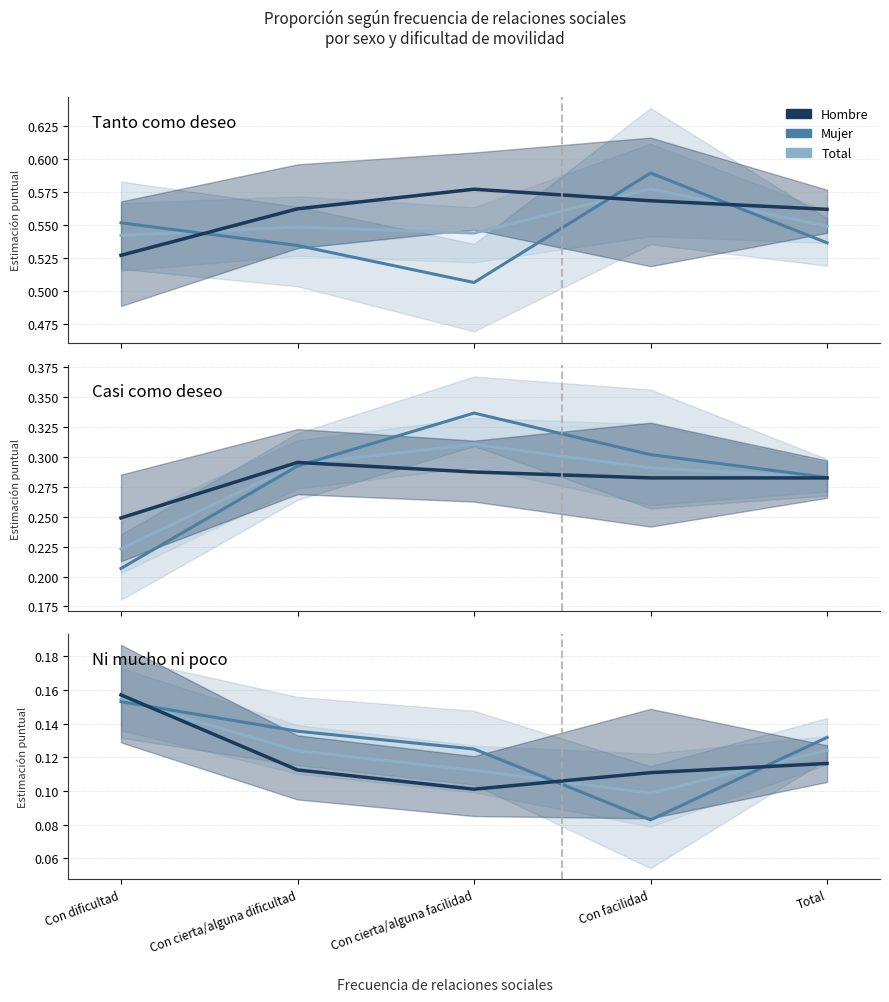

Is the value of Mujer at Con cierta/alguna facilidad greater than the value of Hombre at Con facilidad?

Yes